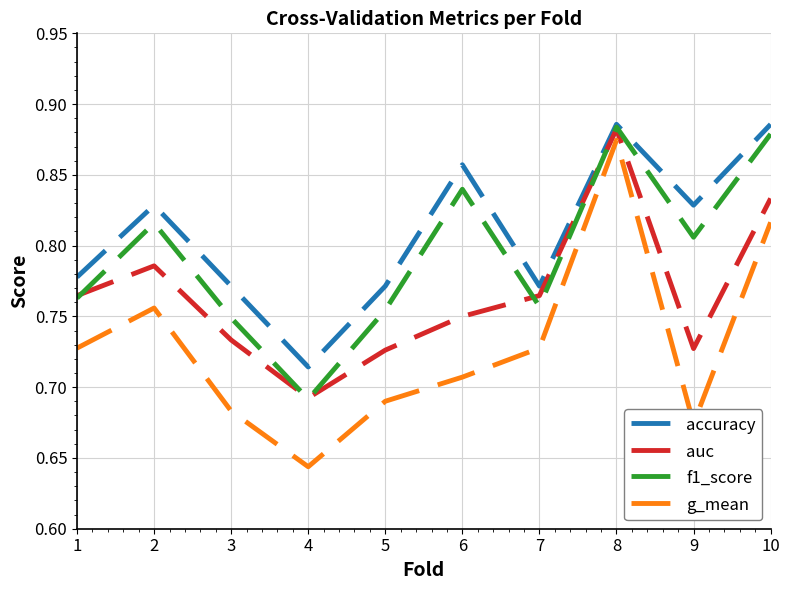

Is the value of auc at 5 greater than the value of f1_score at 5?

No